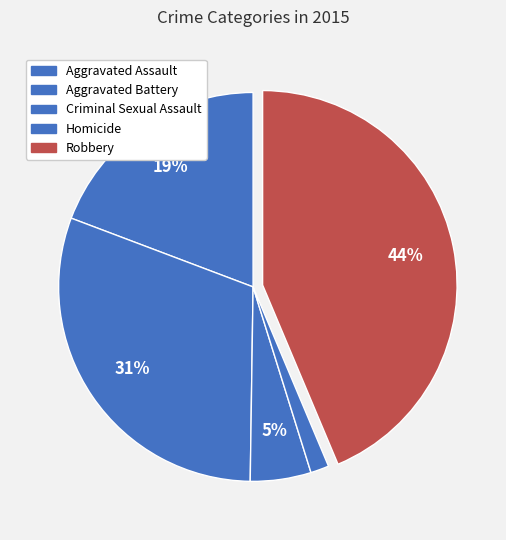

Combined, what portion of the pie is Aggravated Battery and Homicide?

32.0%